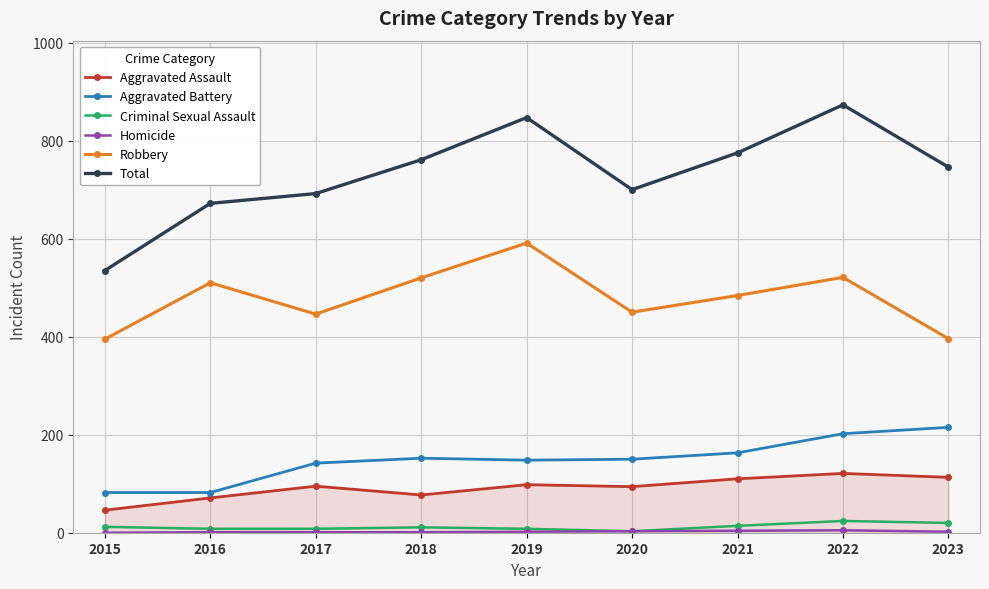

How many interior local valleys does the Robbery series have?

2